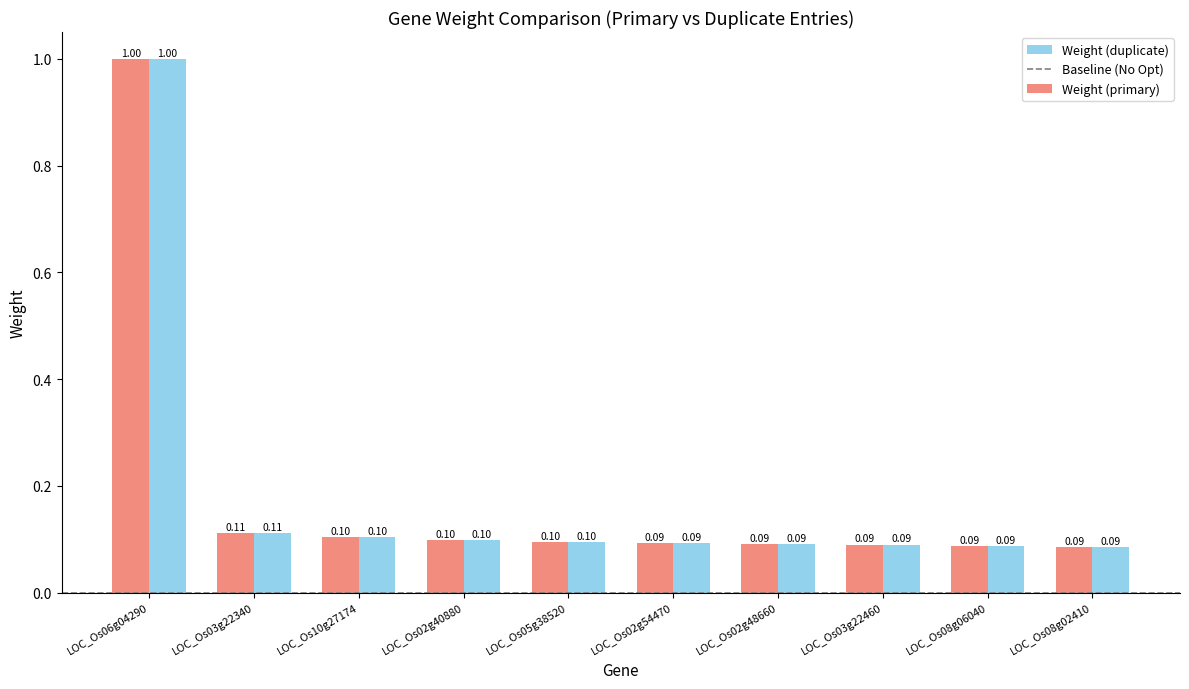

What is the maximum value for Weight (duplicate)?

1.0